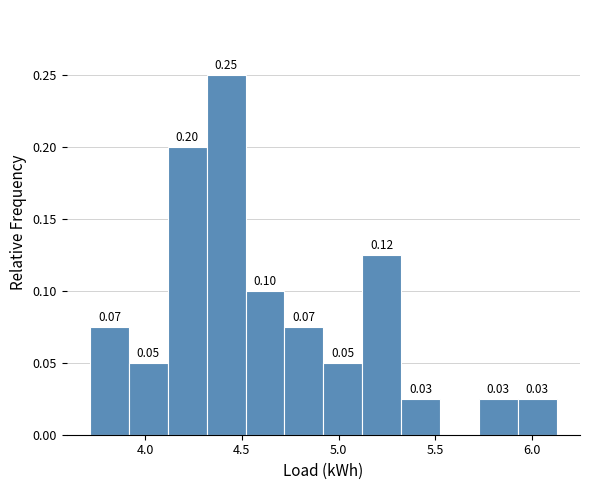

Which range on the x-axis has the tallest bar?

4.30 to 4.50